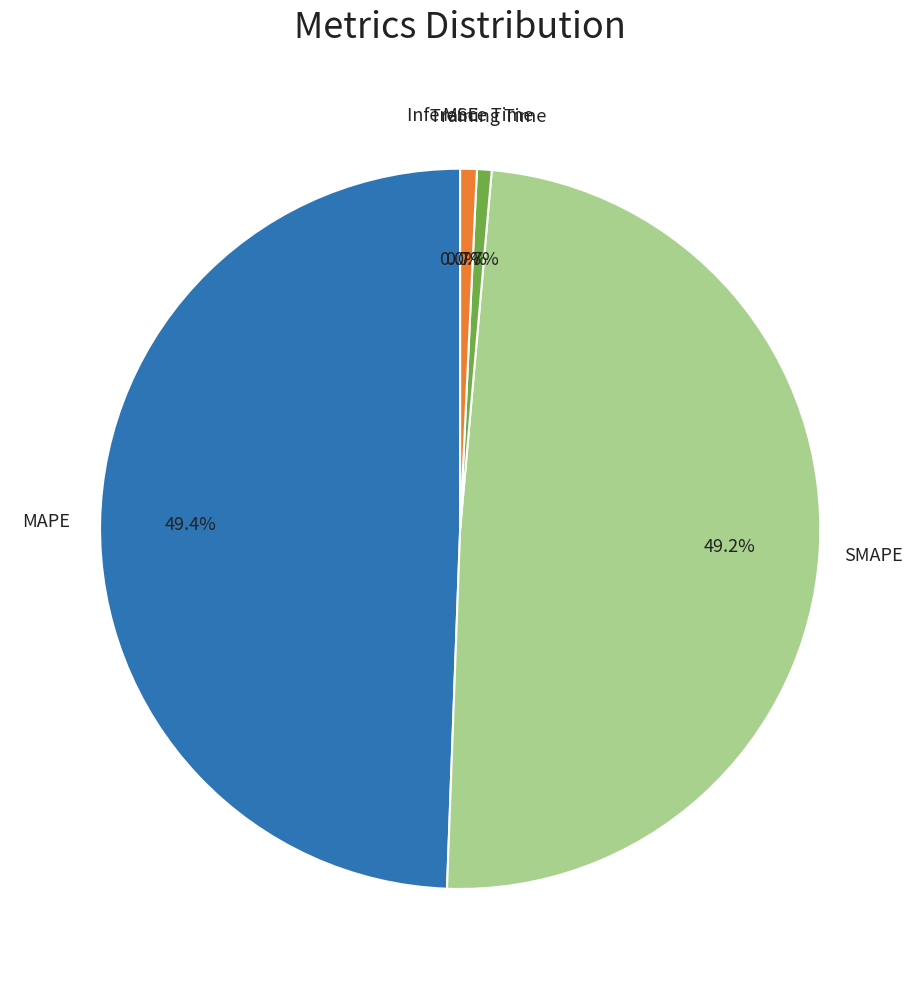

Does any single category account for the majority?

No